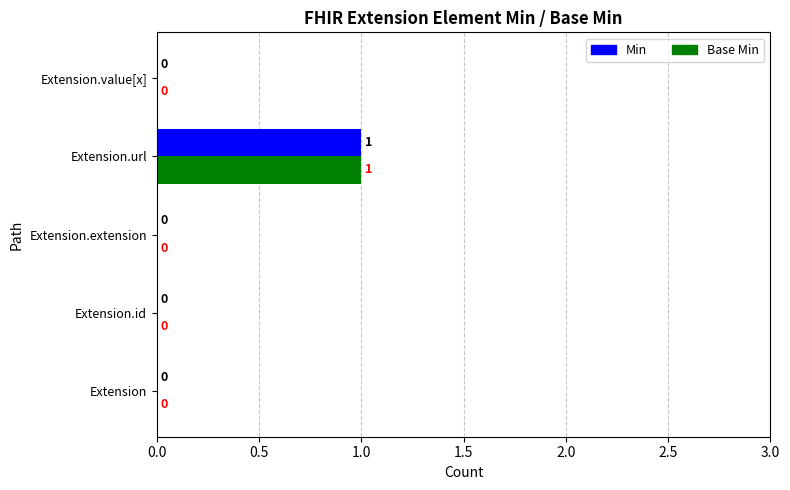

The Base Min series shows 0 at Extension.id. True or false?

True